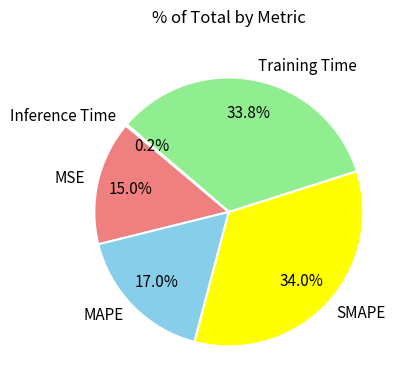

How much of the chart is everything except SMAPE?

66.0%